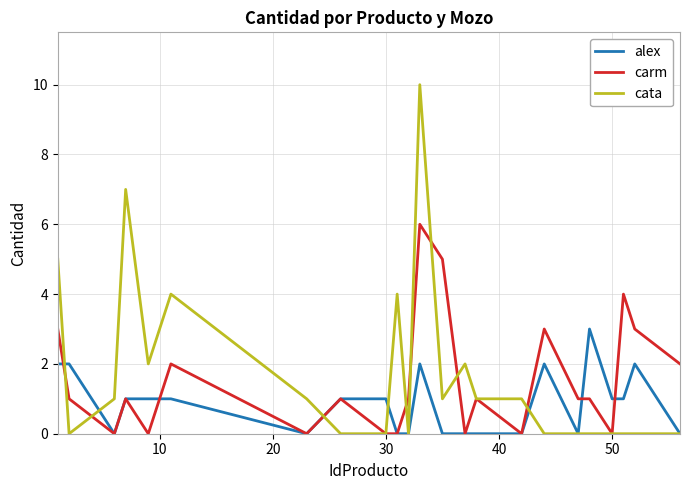

True or false: carm has more than 1 interior local peaks.

True